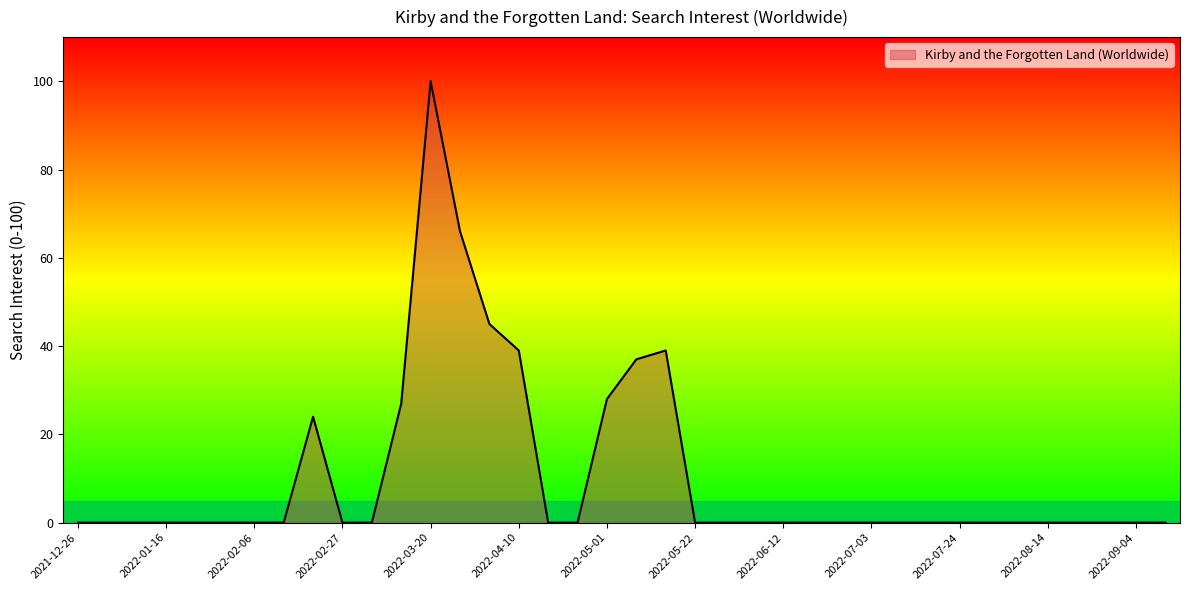

Rank the categories by value from highest to lowest.

2022-03-20, 2022-03-27, 2022-04-03, 2022-04-10, 2022-05-15, 2022-05-08, 2022-05-01, 2022-03-13, 2022-02-20, 2021-12-26, 2022-01-02, 2022-01-09, 2022-01-16, 2022-01-23, 2022-01-30, 2022-02-06, 2022-02-13, 2022-02-27, 2022-03-06, 2022-04-17, 2022-04-24, 2022-05-22, 2022-05-29, 2022-06-05, 2022-06-12, 2022-06-19, 2022-06-26, 2022-07-03, 2022-07-10, 2022-07-17, 2022-07-24, 2022-07-31, 2022-08-07, 2022-08-14, 2022-08-21, 2022-08-28, 2022-09-04, 2022-09-11